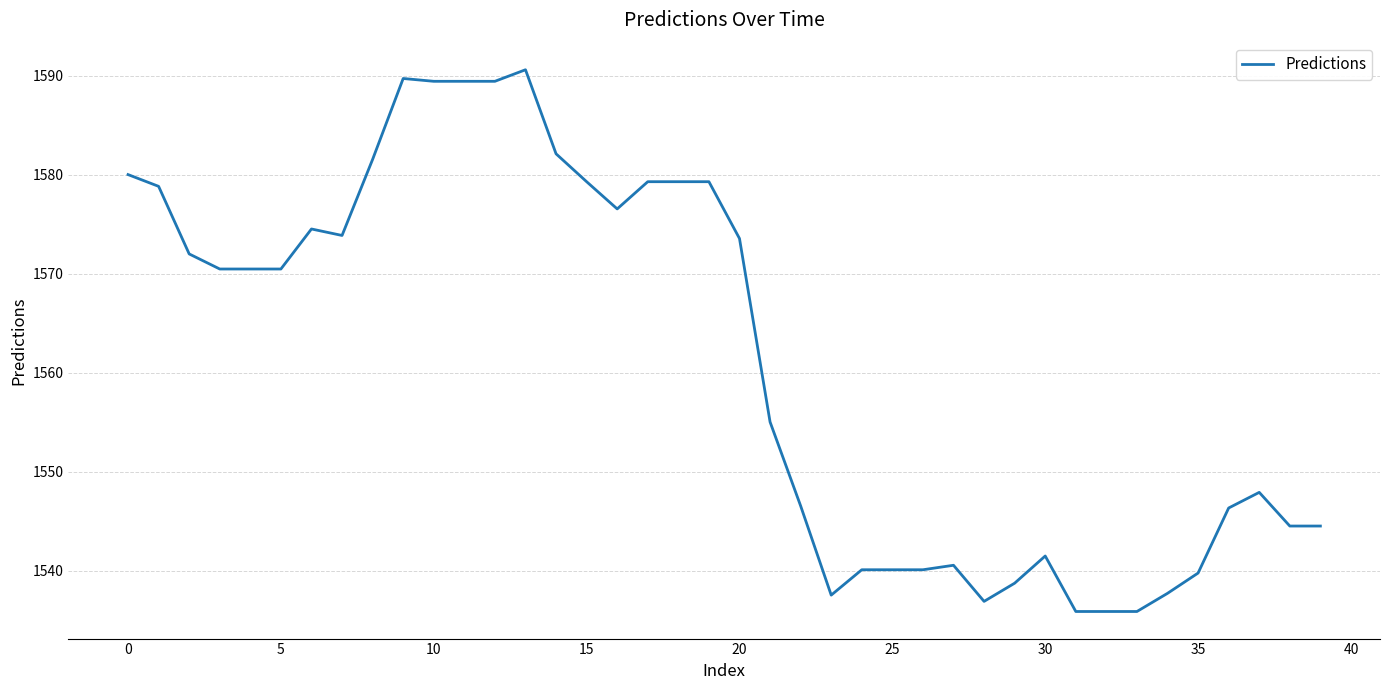

What is the smallest value displayed?

1535.9